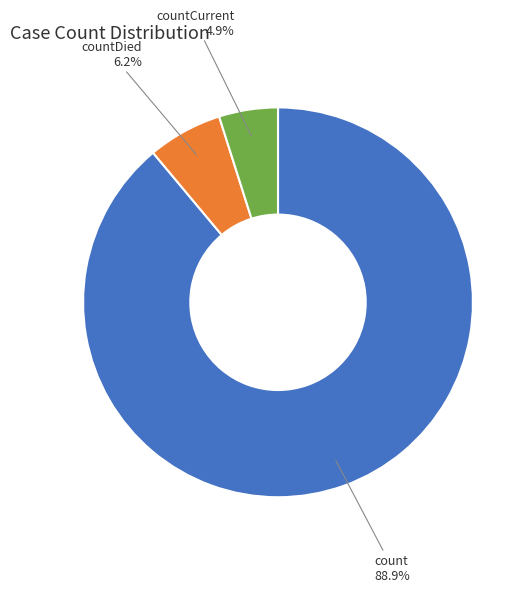

Do countDied and count together represent more than half of the pie?

Yes